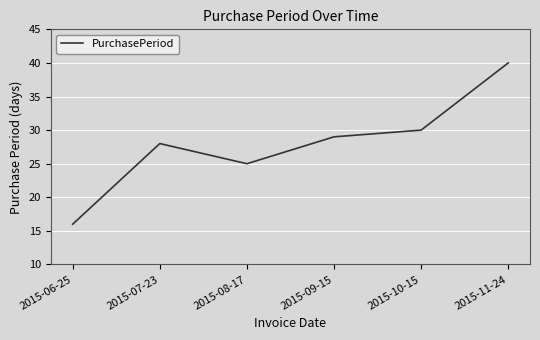

Is it true that the value at 2015-10-15 is 44?

False